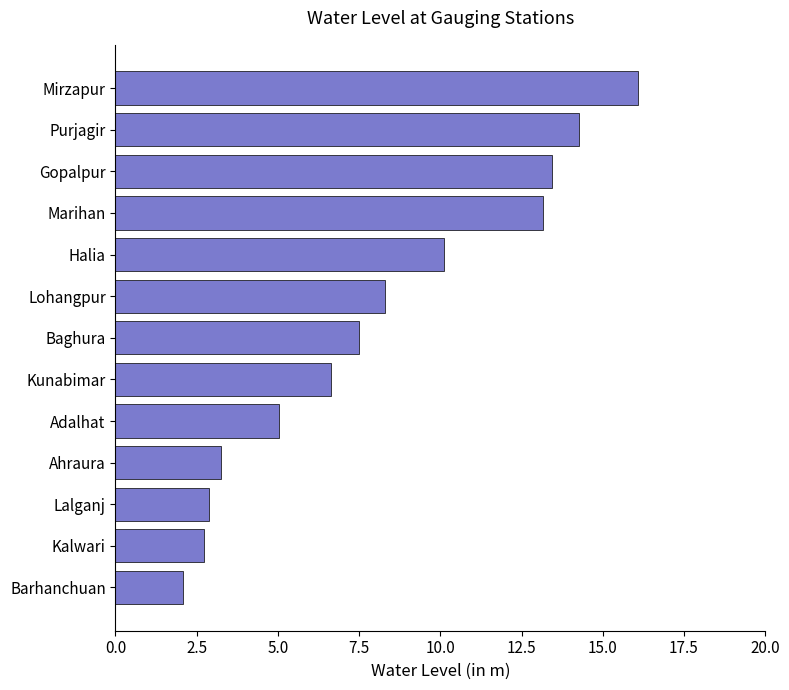

At which label is the value closest to 9?

Lohangpur